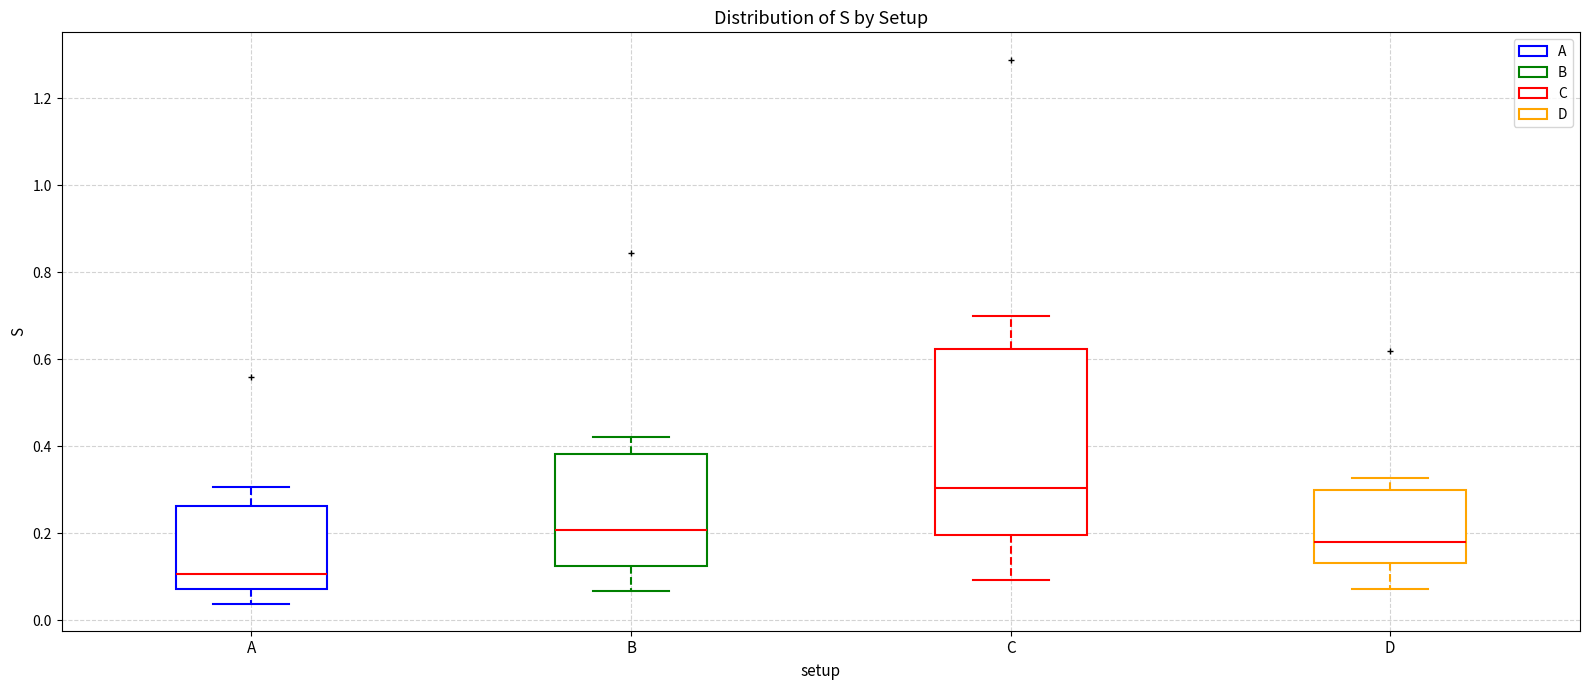

Reading left to right, transcribe this box plot: for each box, give where its median line is, the range the box spans, and where its two whiskers end, as read against the y-axis. The values are not printed on the chart, so give them approximately, as read against the axis.

A: median 0.10, box 0.08 to 0.26, whiskers 0.04 to 0.30
B: median 0.20, box 0.12 to 0.38, whiskers 0.06 to 0.42
C: median 0.30, box 0.20 to 0.62, whiskers 0.10 to 0.70
D: median 0.18, box 0.14 to 0.30, whiskers 0.08 to 0.32